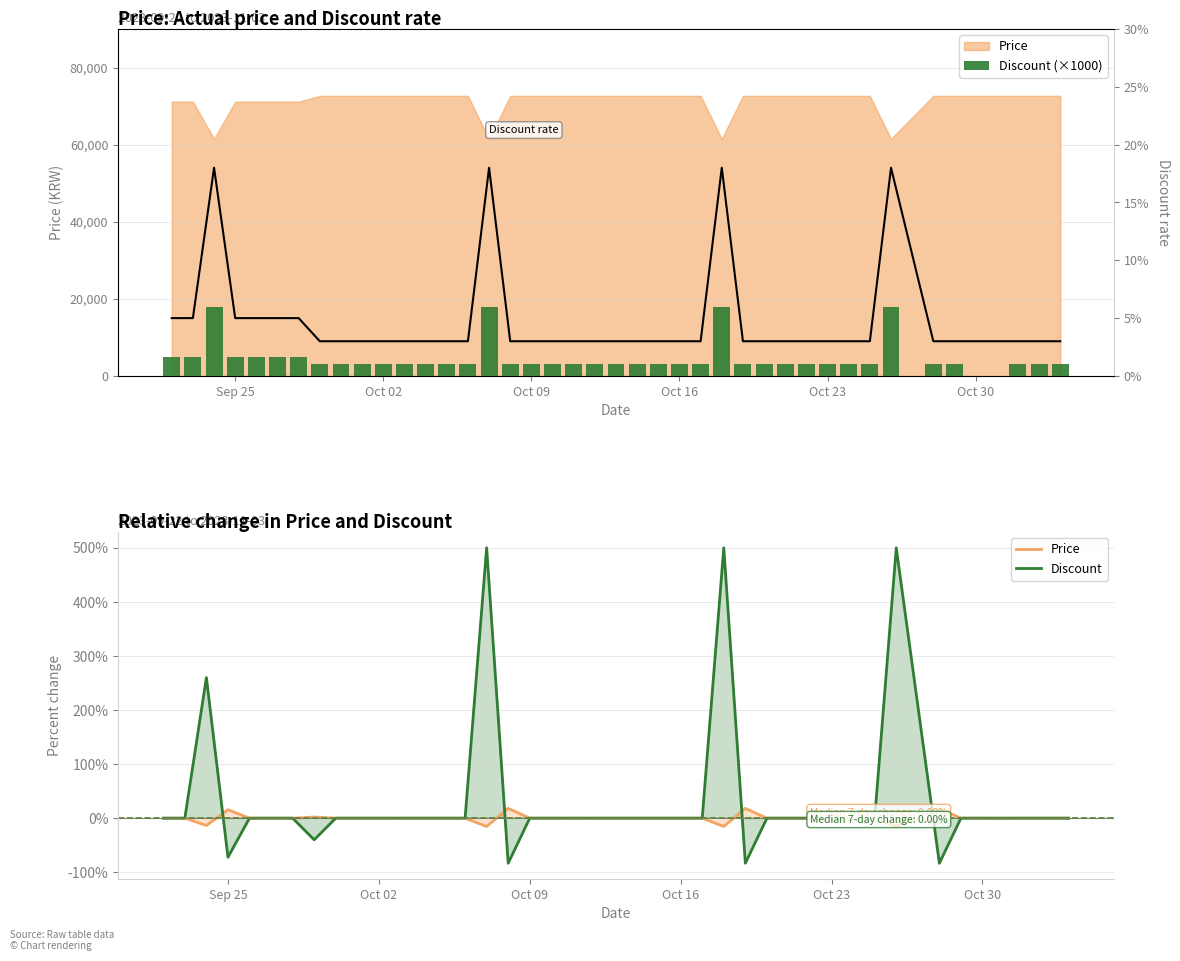

True or false: Discount % has a value of 1.1 at 9.

False